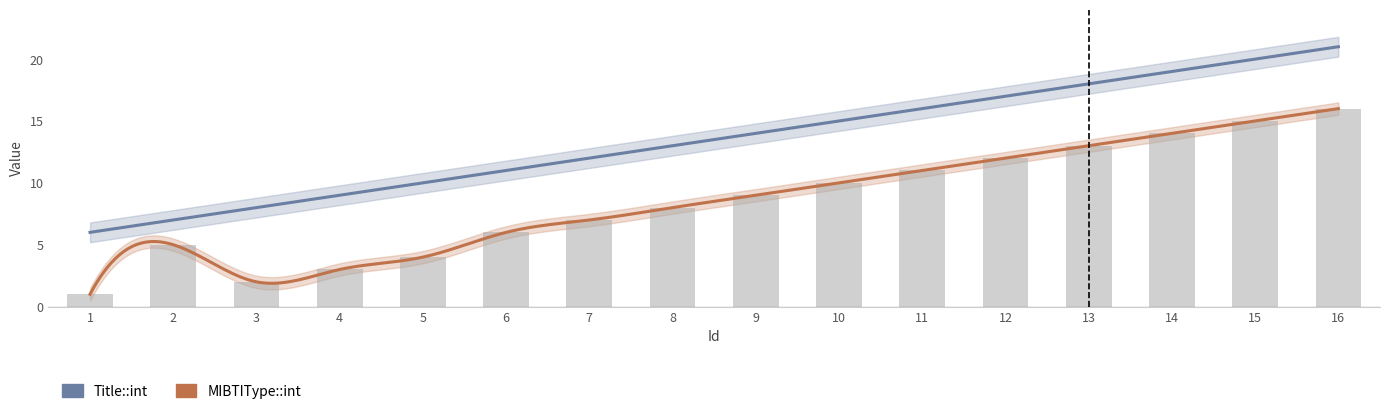

What is the value of the 15th bar from the left?

15